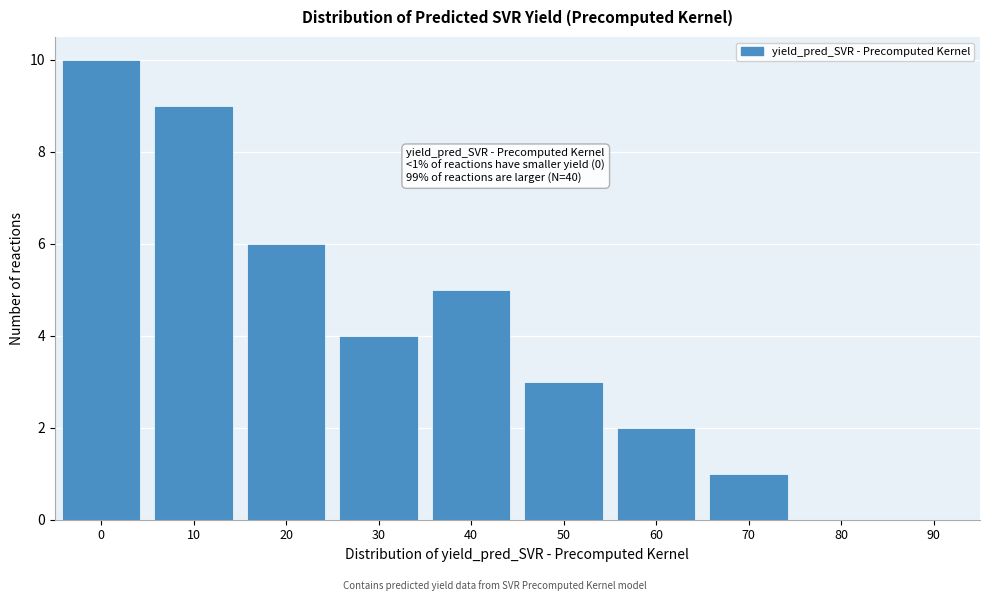

Reading left to right, extract all data points from this chart.

0=10	10=9	20=6	30=4	40=5	50=3	60=2	70=1	80=0	90=0